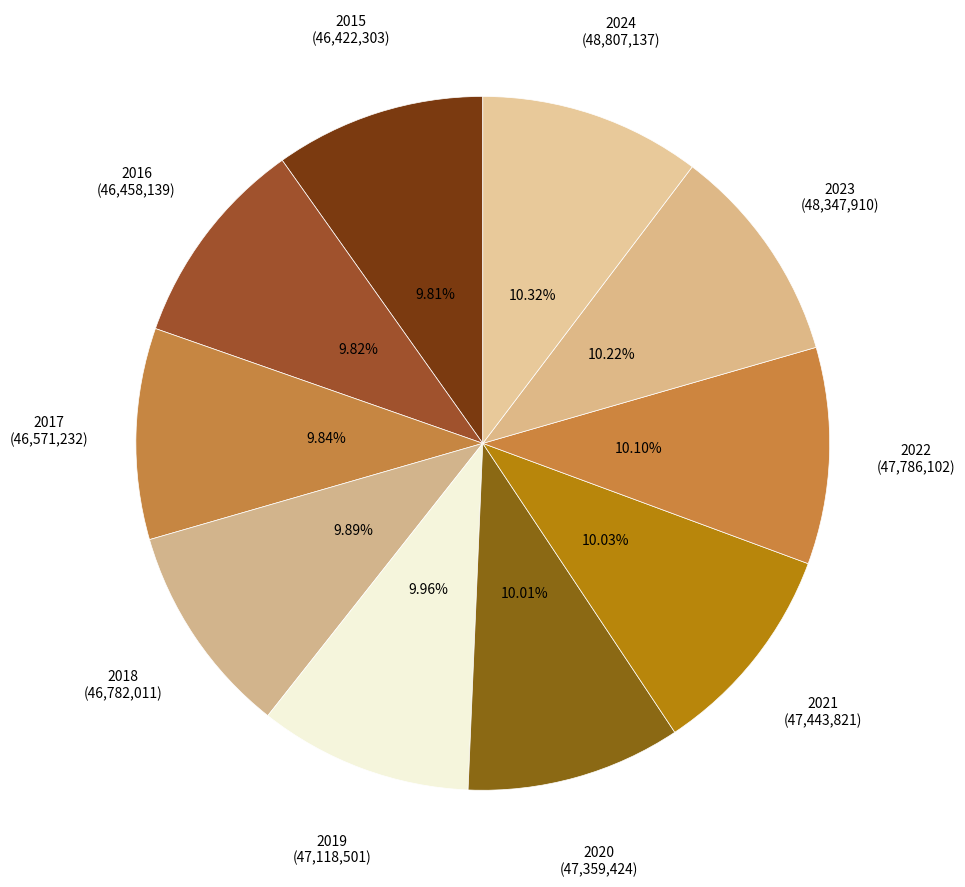

Count the number of slices in the pie.

10